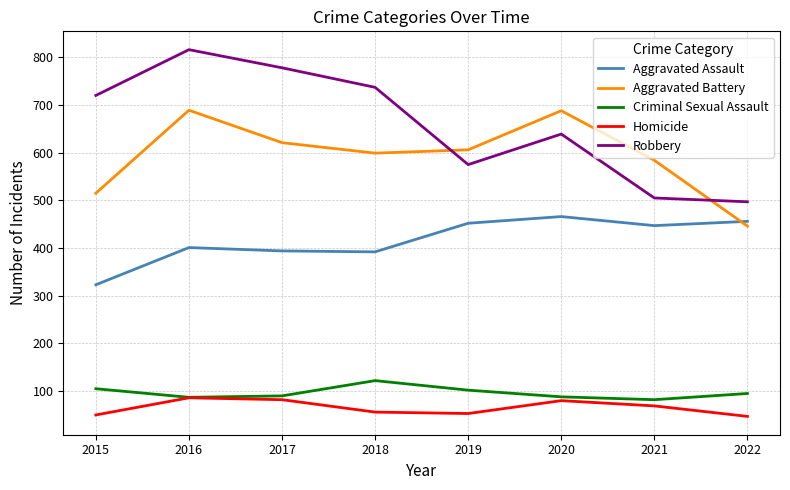

Is the value of Robbery at 2022 greater than the value of Aggravated Assault at 2017?

Yes